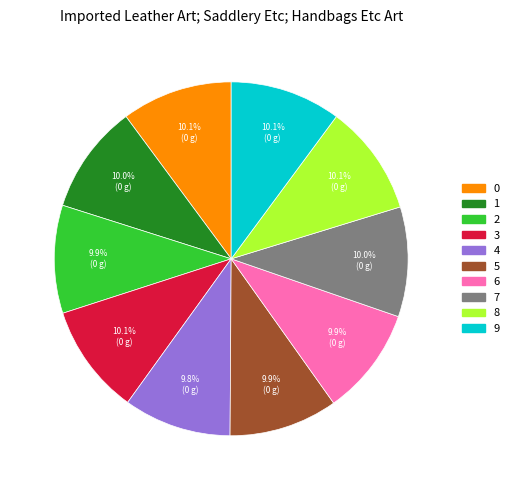

Does 0 account for over 50% of the chart?

No